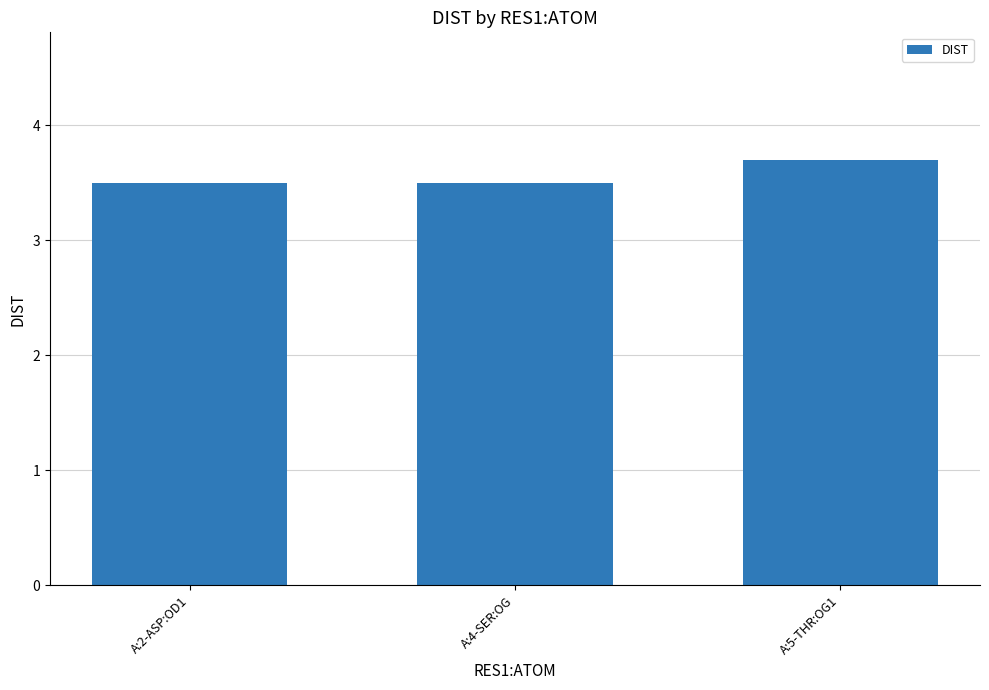

Is it true that the value at A:4-SER:OG is 3.5?

True